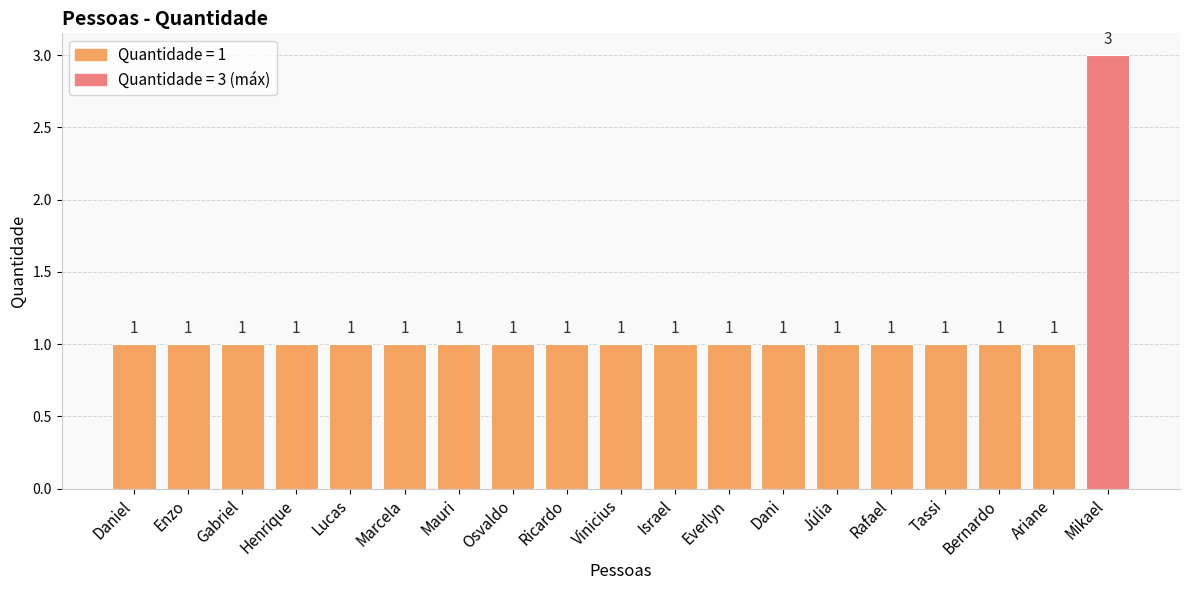

Reading right to left, list all the values displayed in this chart.

3	1	1	1	1	1	1	1	1	1	1	1	1	1	1	1	1	1	1